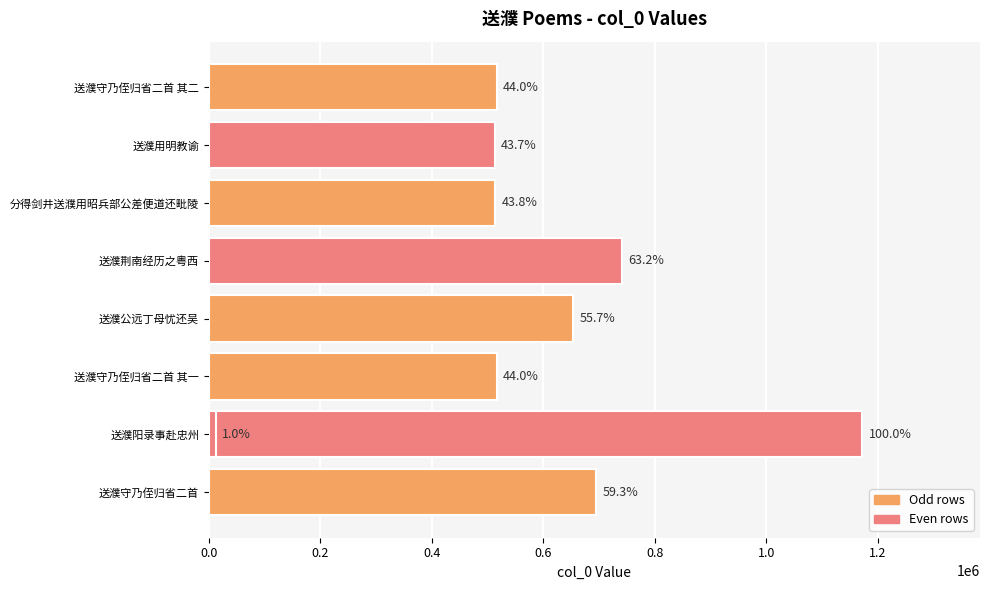

How many values exceed 515992?

4